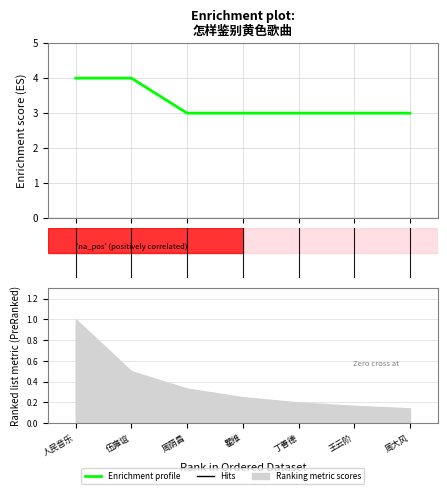

Reading left to right, transcribe all the data shown in this chart.

人民音乐=4	伍雍谊=4	周荫昌=3	瞿维=3	丁善德=3	王云阶=3	周大风=3